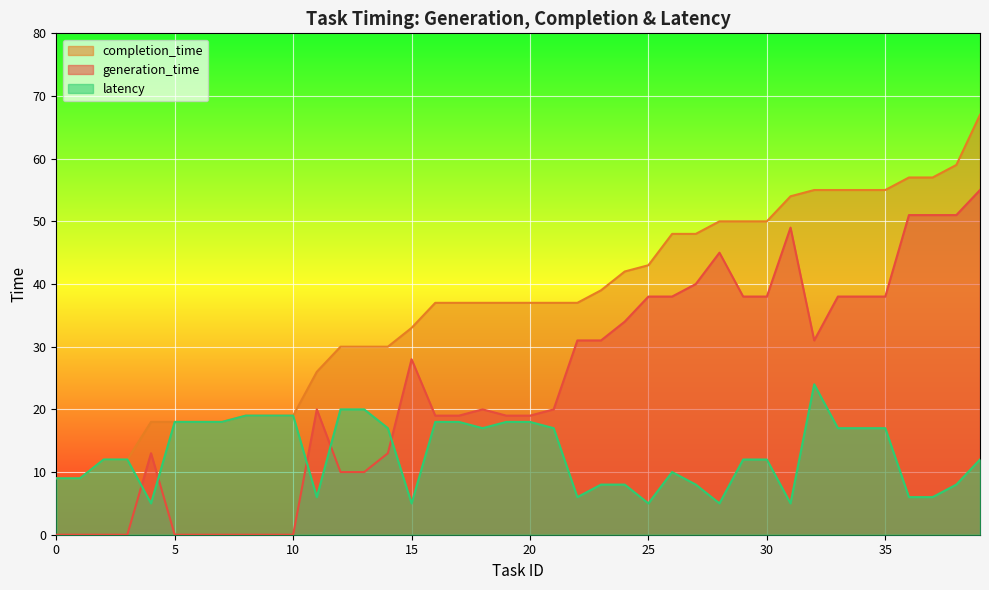

What is the value of the latency point at the 29th from the left?

5